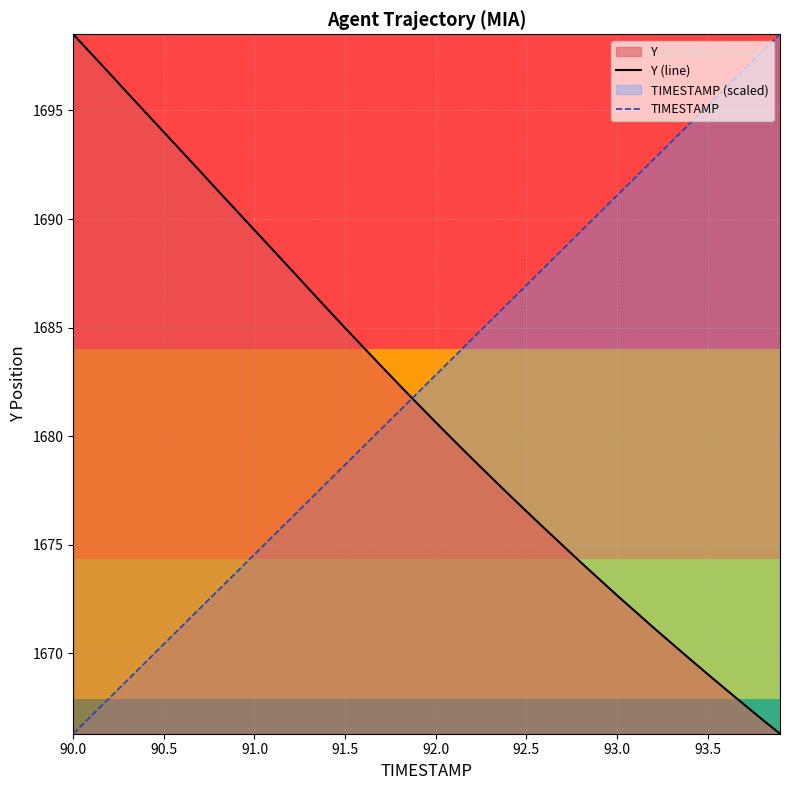

What is the difference between the maximum and minimum values in the Y (line) series?

32.2